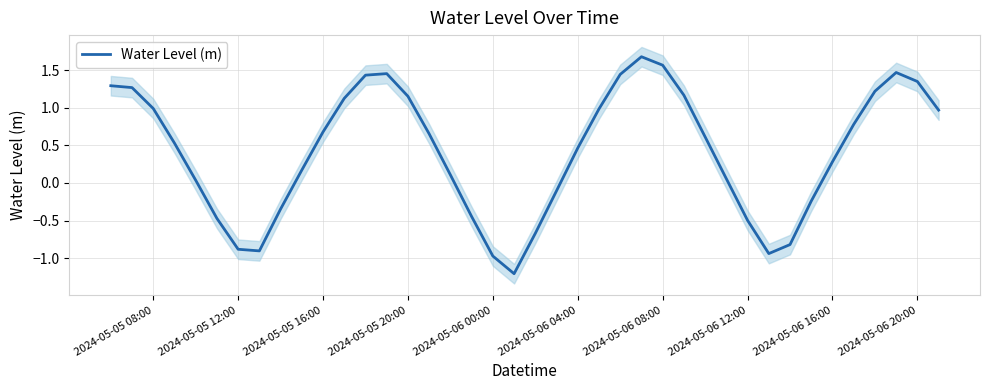

What is the value of the 29th point from the left?

0.6